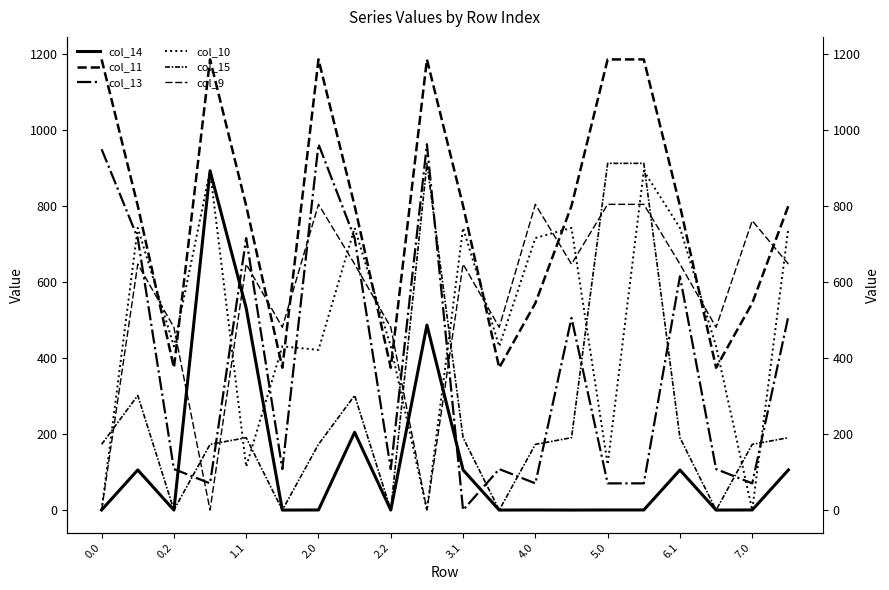

Reading left to right, what are all the values shown in this chart?

col_14: 0.3	105.5	0.0	892.3	531.1	0.0	0.3	204.5	0.0	486.6	105.5	0.0	0.3	0.0	0.3	0.3	105.5	0.0	0.3	105.5
col_11: 1185.2	800.2	374.4	1185.2	800.2	374.4	1185.2	800.2	374.4	1185.2	800.2	374.4	544.3	800.2	1185.2	1185.2	800.2	374.4	544.3	800.2
col_13: 948.9	715.3	107.8	70.2	715.3	107.8	962.2	715.3	107.8	962.2	0.0	107.8	70.2	505.3	70.2	70.2	614.7	107.8	70.2	509.7
col_10: 0.0	742.1	430.5	892.0	114.0	430.5	421.3	742.1	430.5	0.0	742.1	430.5	715.6	742.1	120.0	892.0	742.1	430.5	0.0	742.1
col_15: 172.8	301.4	0.0	172.8	190.4	0.0	172.8	301.4	0.0	911.8	190.4	0.0	172.8	190.4	911.8	911.8	190.4	0.0	172.8	190.4
col_9: 0.0	646.9	480.7	0.0	646.9	480.7	804.0	646.9	480.7	0.0	646.9	480.7	804.0	646.9	804.0	804.0	646.9	480.7	761.0	646.9